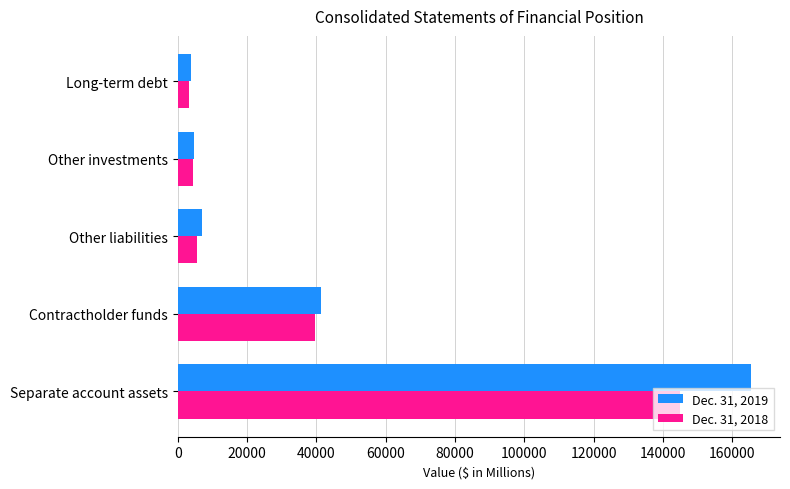

How many data points in Dec. 31, 2018 are above 5661?

3